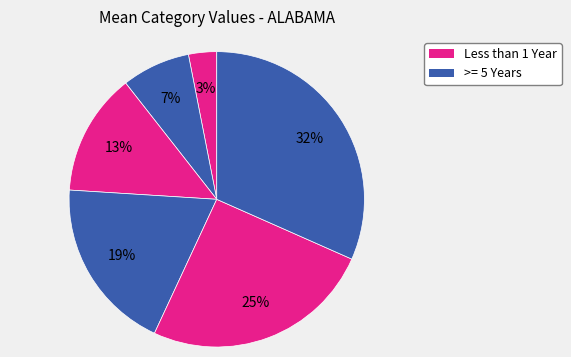

Which category has the smallest portion of the pie?

Less than 1 Year